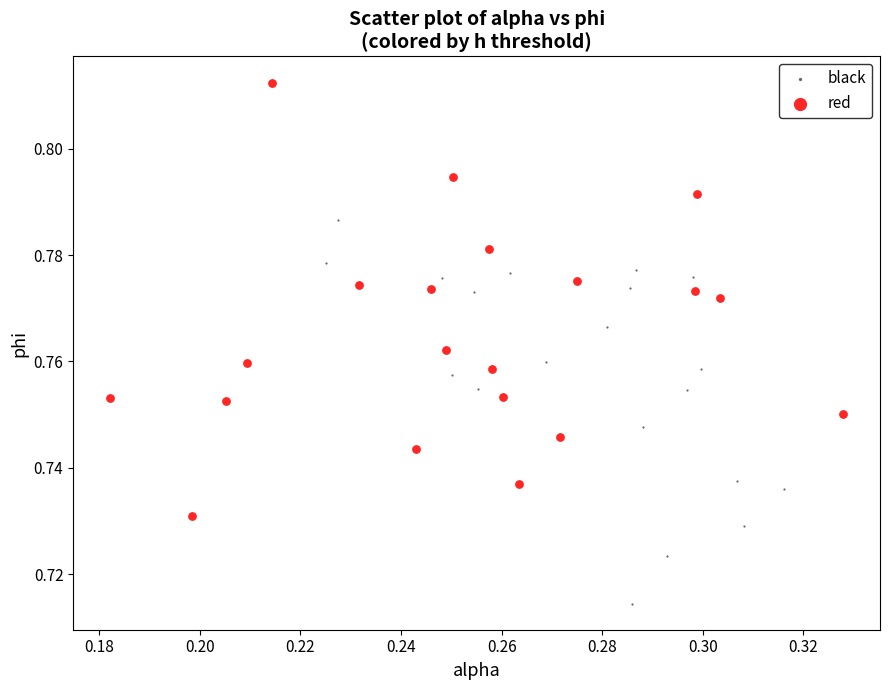

Which series has the widest spread of Y values?

red